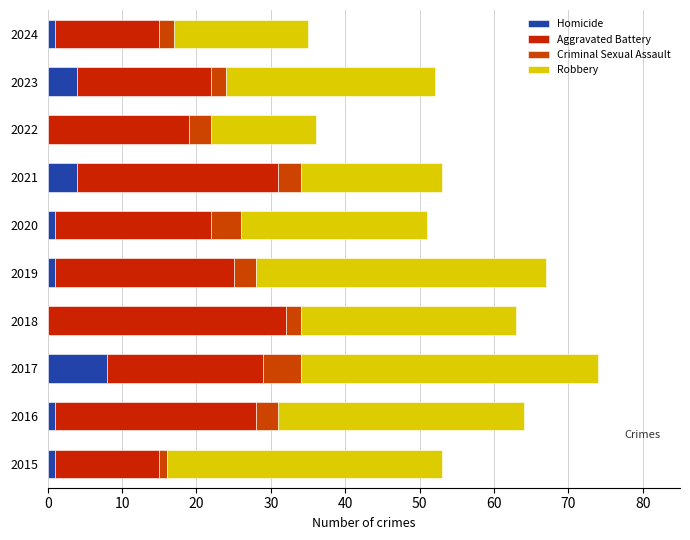

What is the difference between the maximum and minimum values in the Homicide series?

8